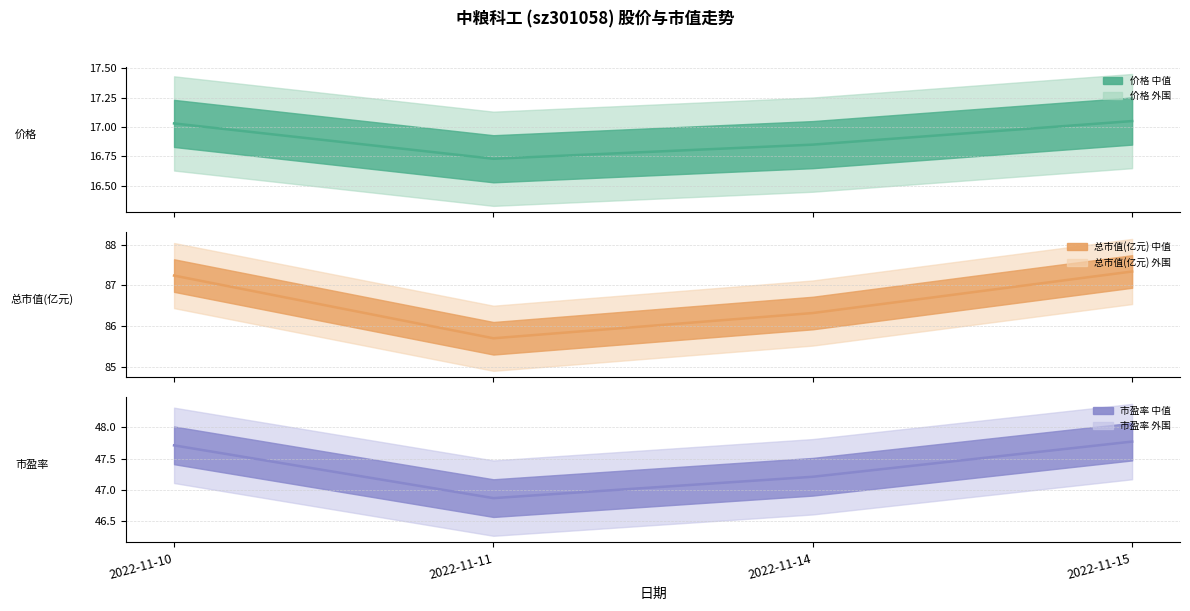

Which has a higher value, 2022-11-10 or 2022-11-15?

2022-11-15